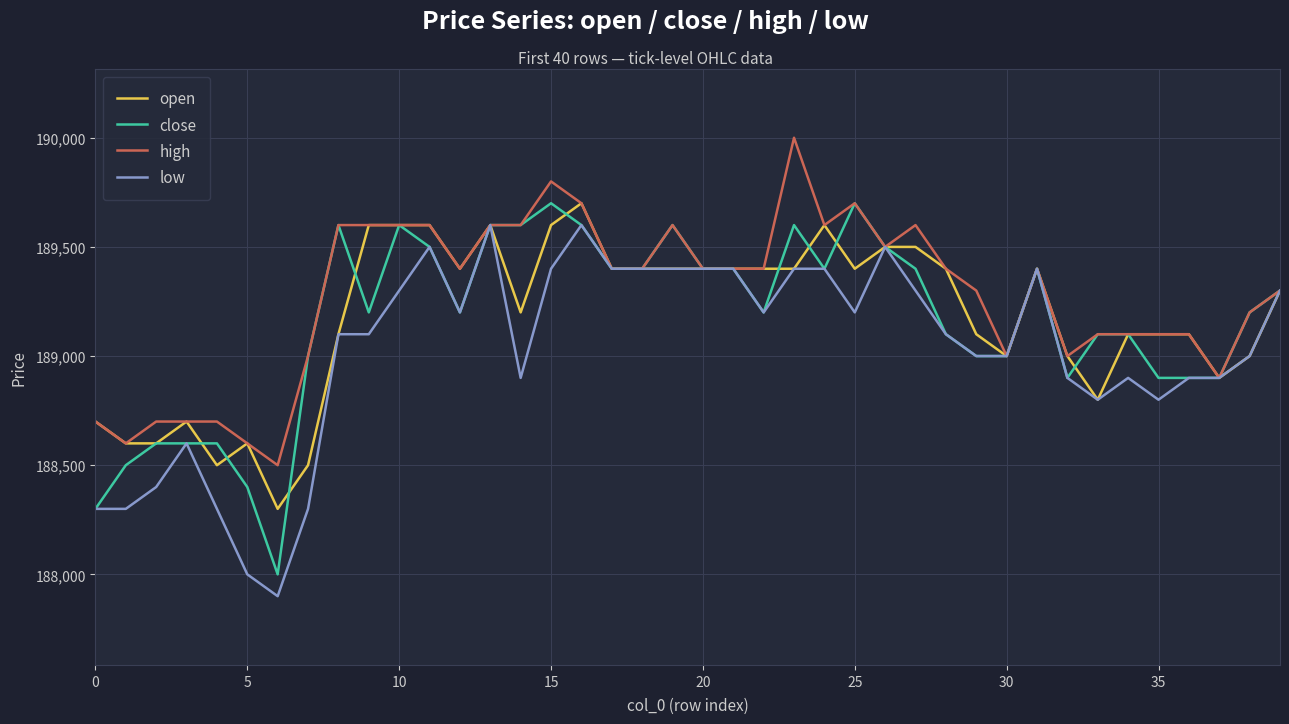

What is the highest value of the close series?

189700